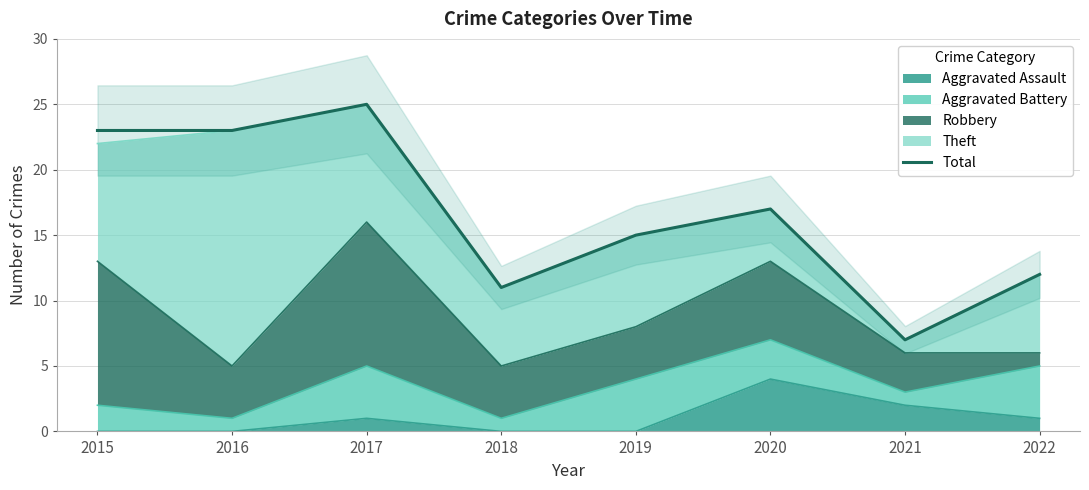

Which has a higher value, 2021 or 2019?

2019